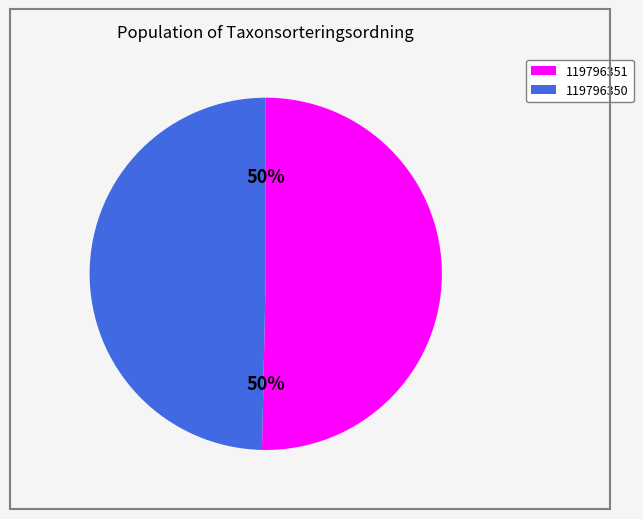

Which category has the biggest portion of the pie?

119796351